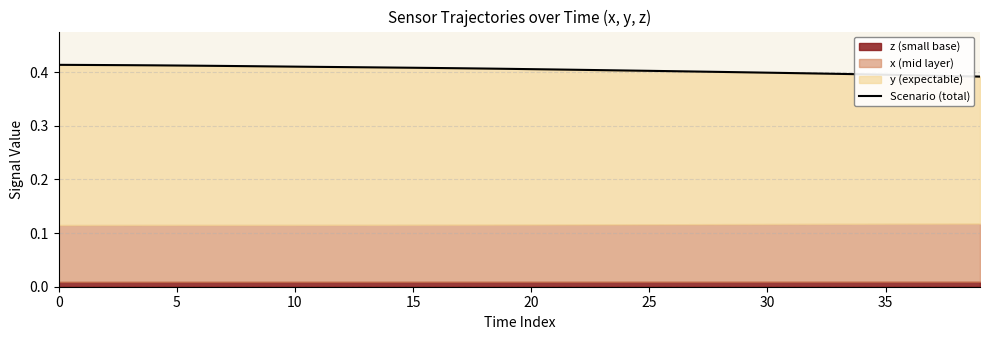

At which label is the value closest to 0?

39